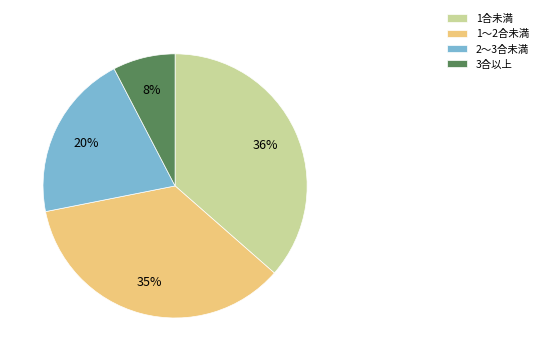

Does 1～2合未満 account for over 50% of the chart?

No